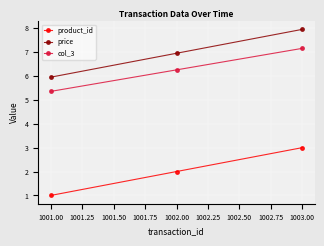

The price series shows 7.0 at 1002.00. True or false?

True